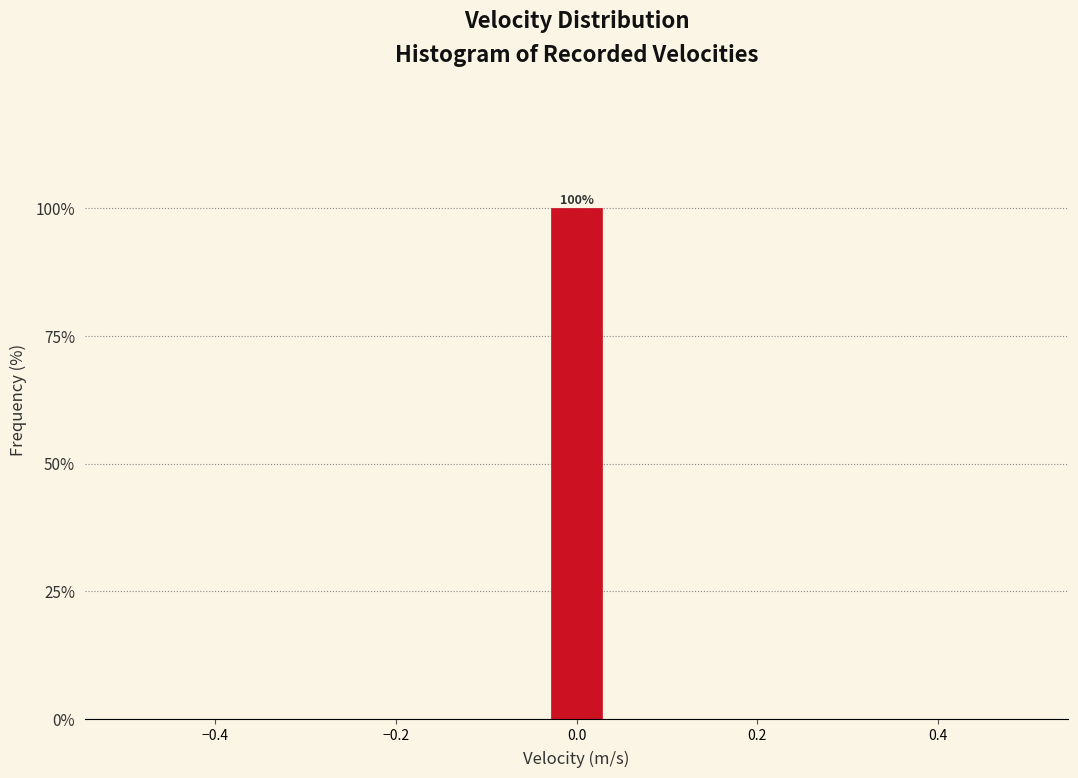

Around what value on the x-axis is the tallest bar? Give the approximate position of its centre, as read against the axis.

0.00